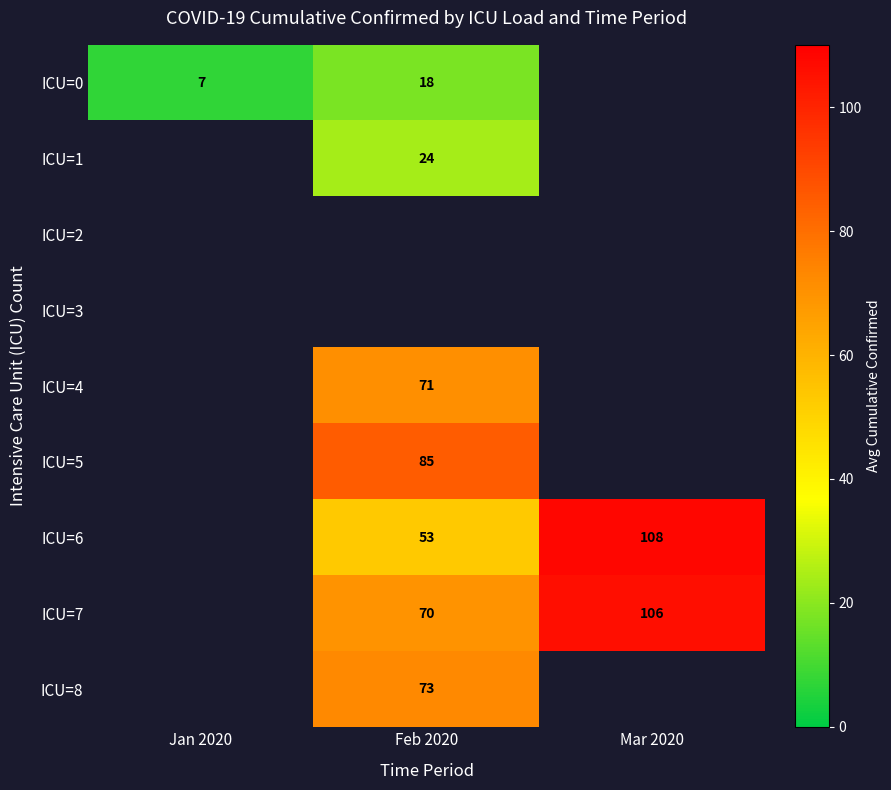

True or false: ICU=0 has a value of 7 at Feb 2020.

False